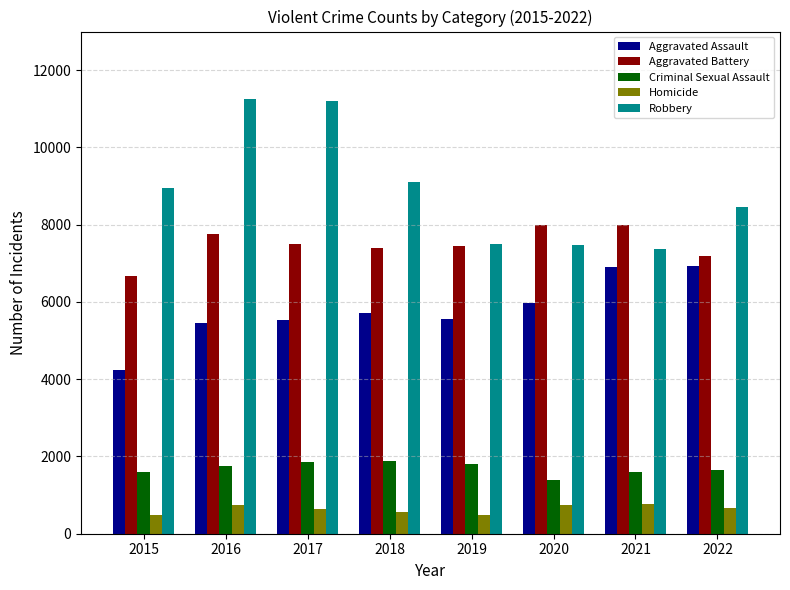

Count the number of categories in the chart.

8